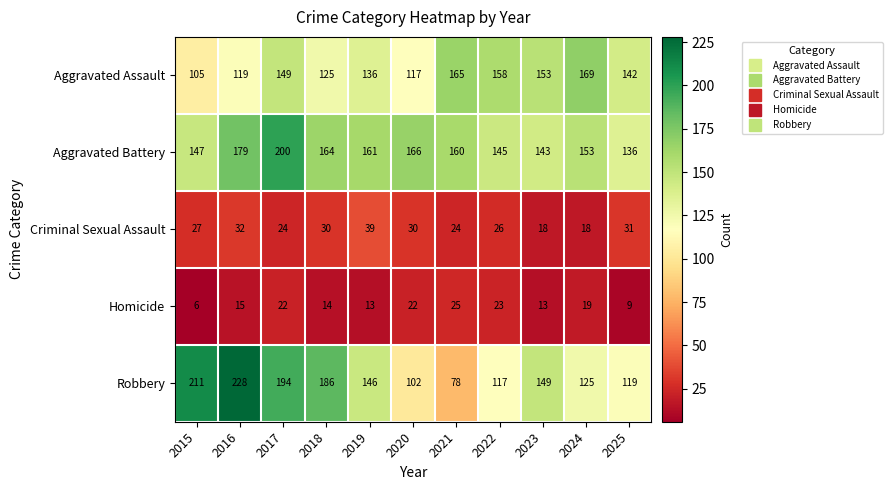

What is the spread (max minus min) of values at 2024?

151